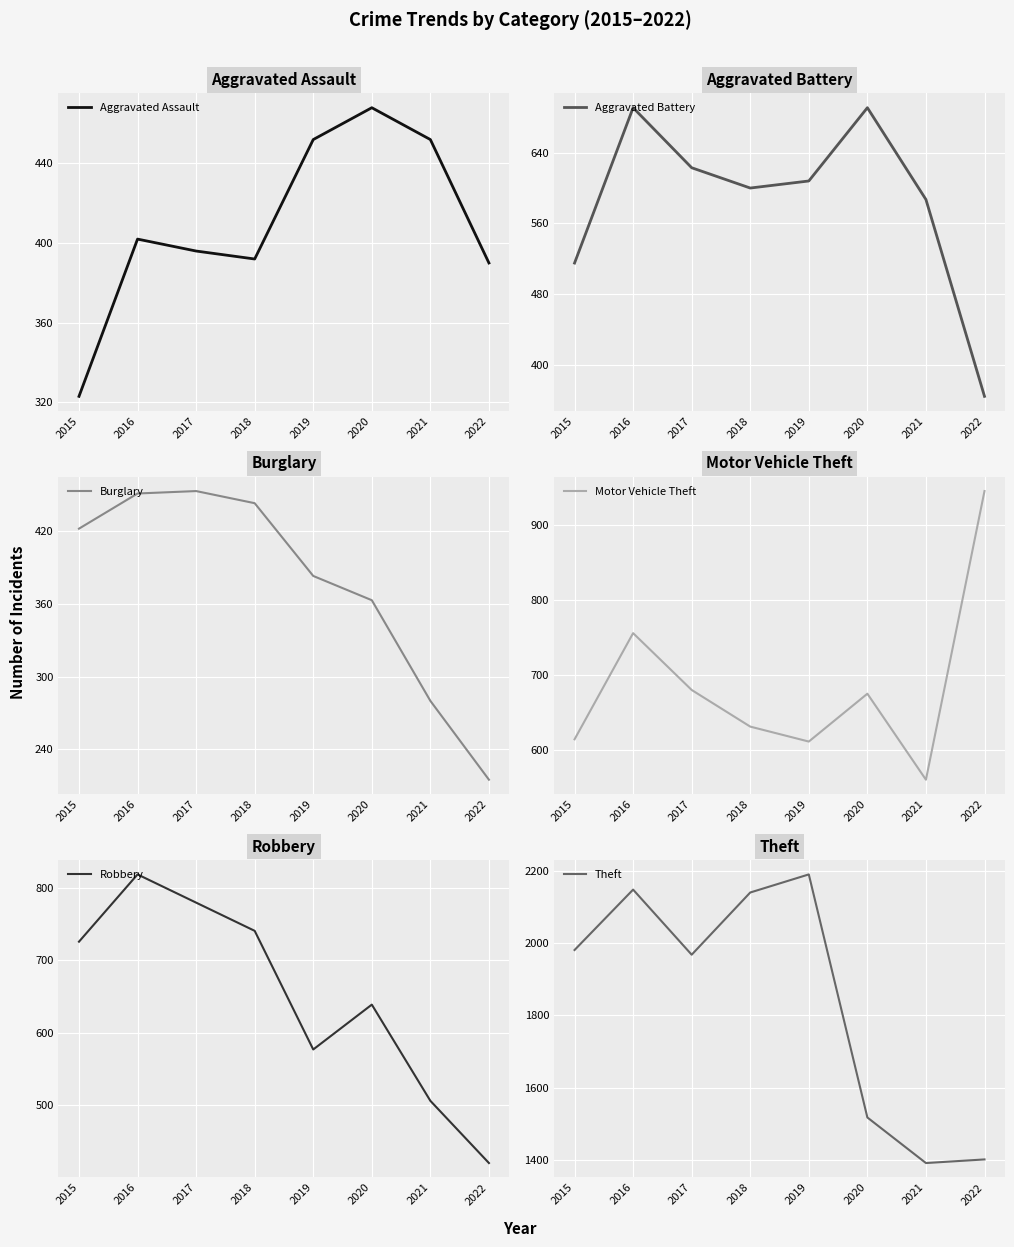

True or false: Robbery and Aggravated Battery intersect in this chart.

True